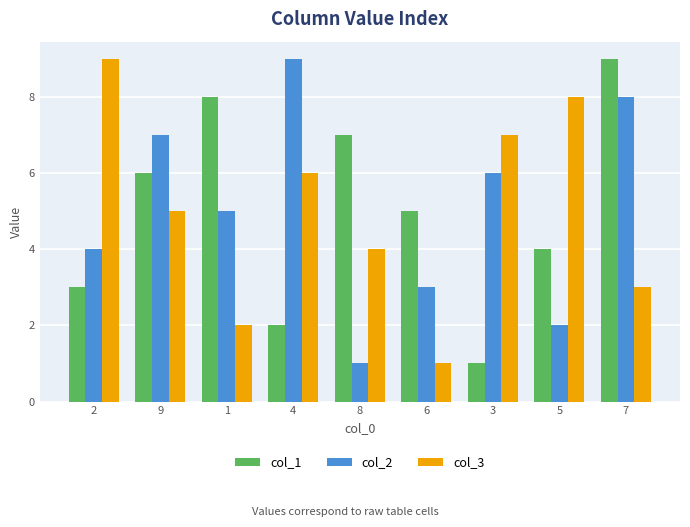

At which label does col_2 first exceed 5?

9